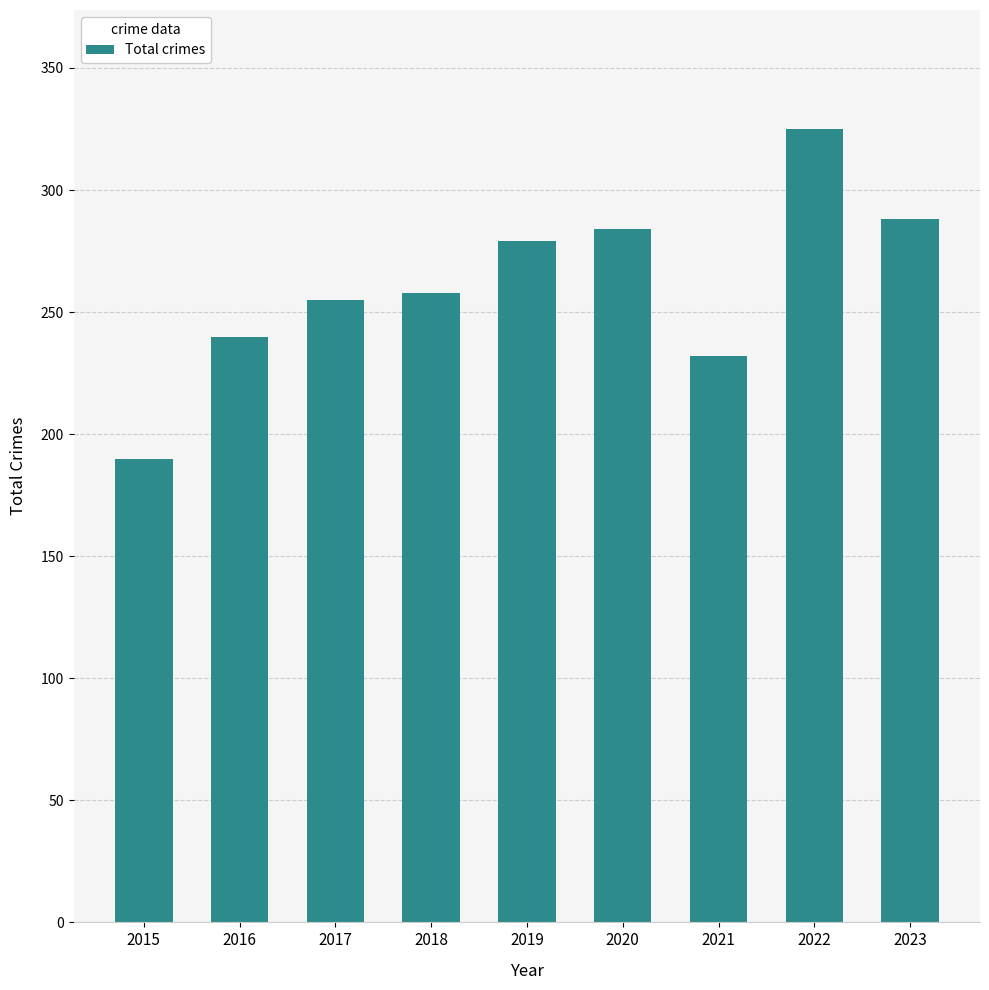

What is the smallest value displayed?

190